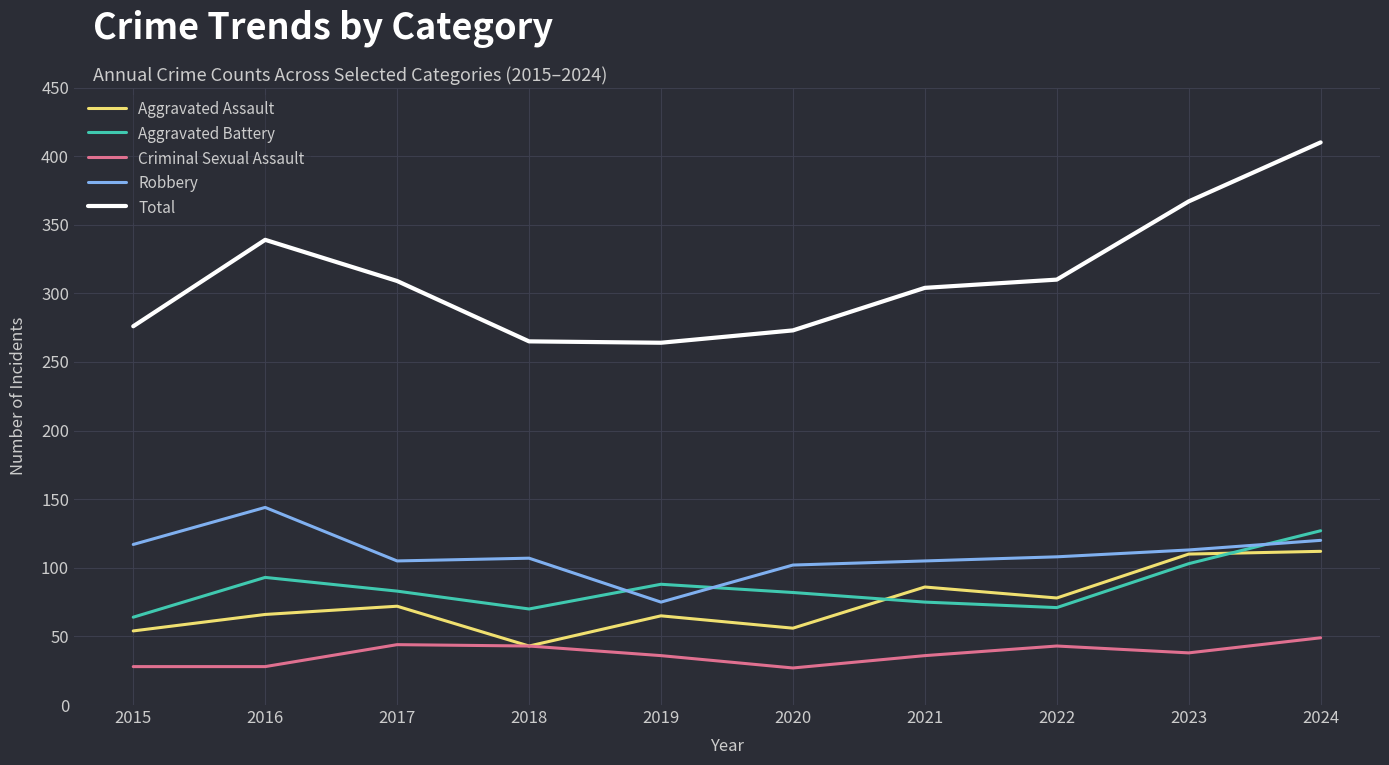

After their last crossing, which series has the higher values: Aggravated Battery or Aggravated Assault?

Aggravated Battery